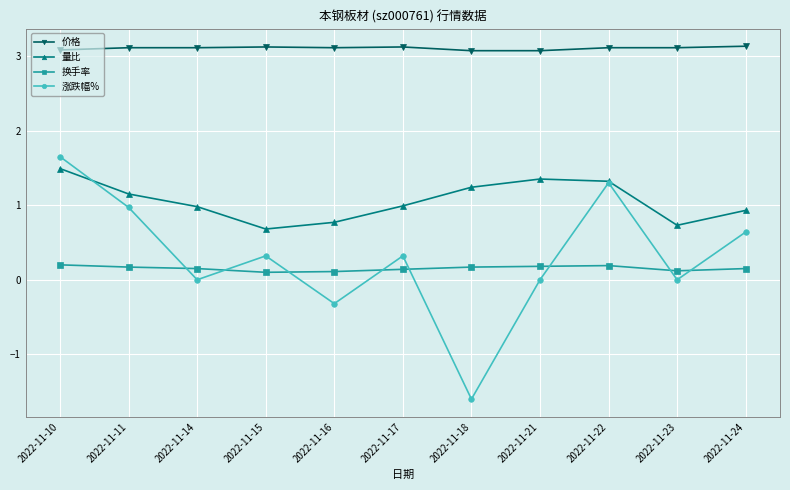

Which series has the largest total across all categories?

价格